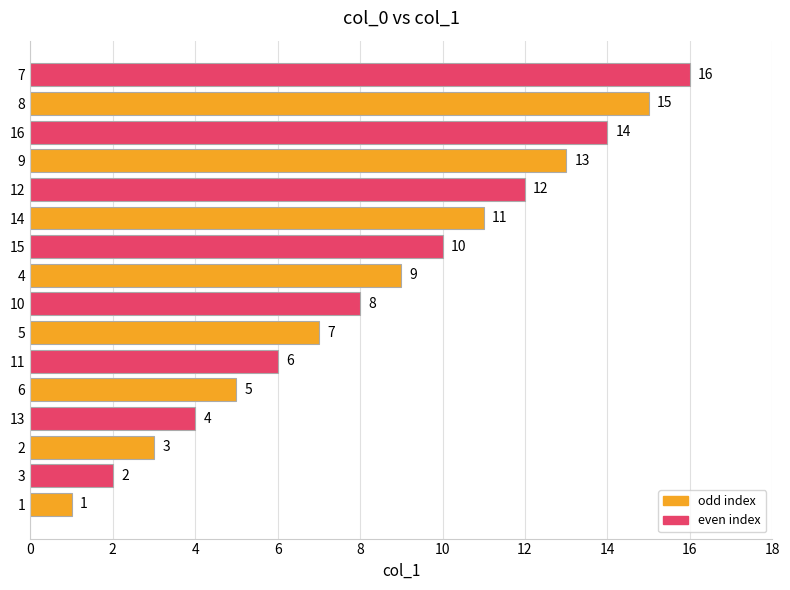

What is the ratio of the value at 6 to the value at 7?

0.3